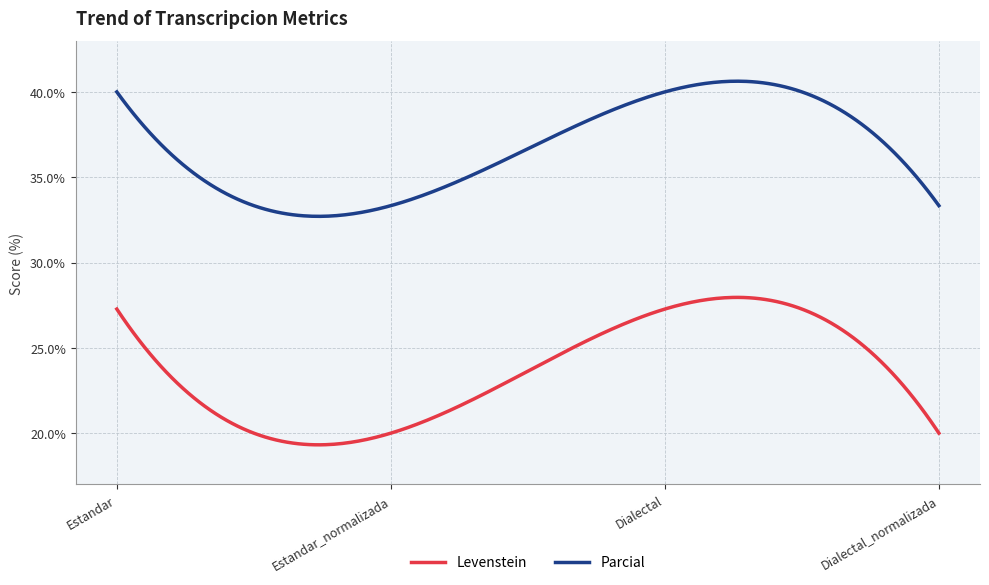

True or false: Parcial and Levenstein cross at least once.

False